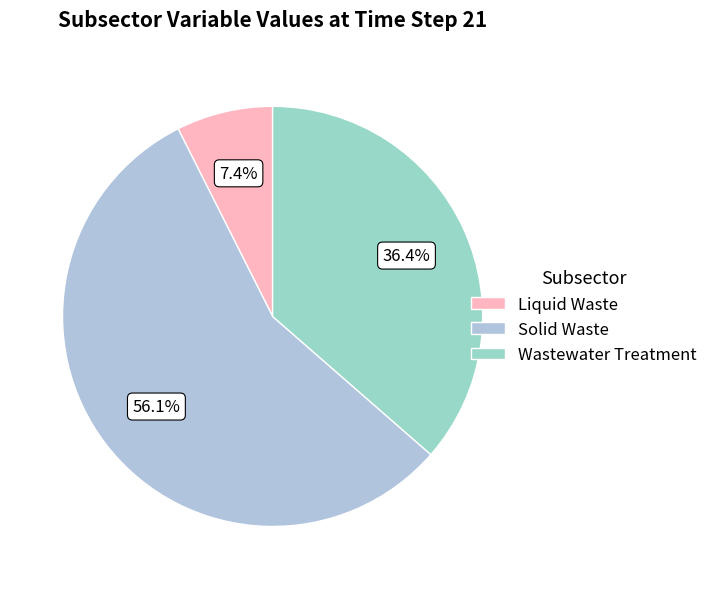

Is it true that Liquid Waste is 7% of the pie?

True